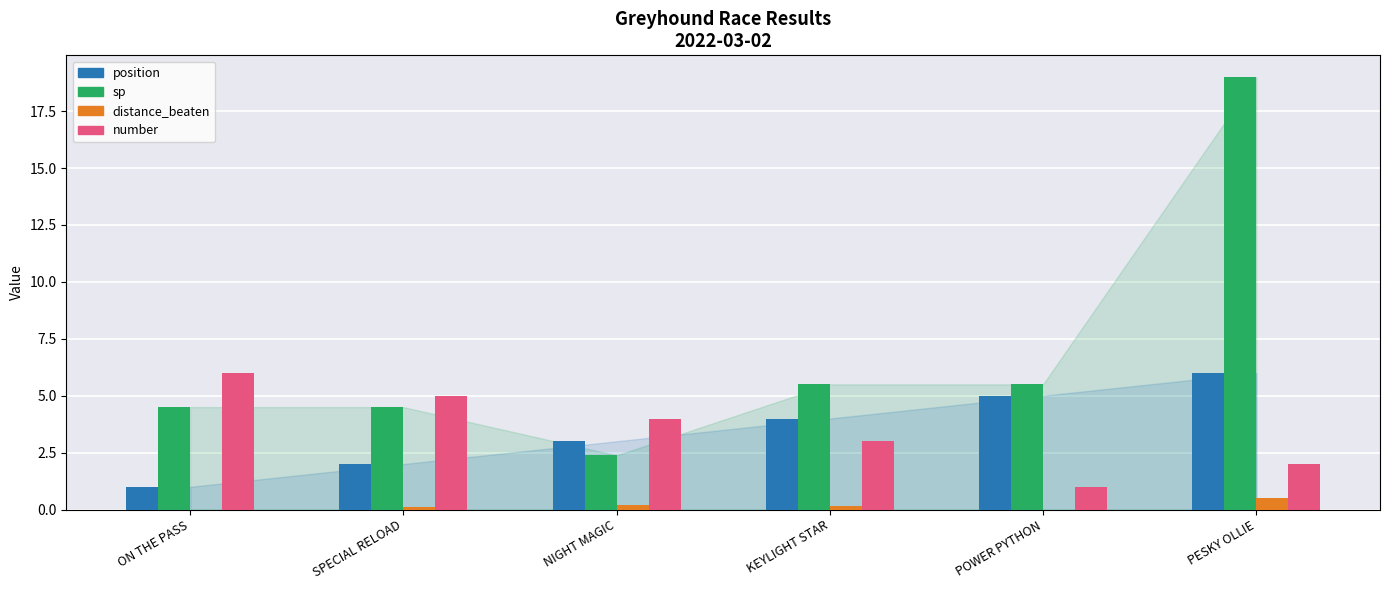

Which series changed the most between KEYLIGHT STAR and POWER PYTHON?

number